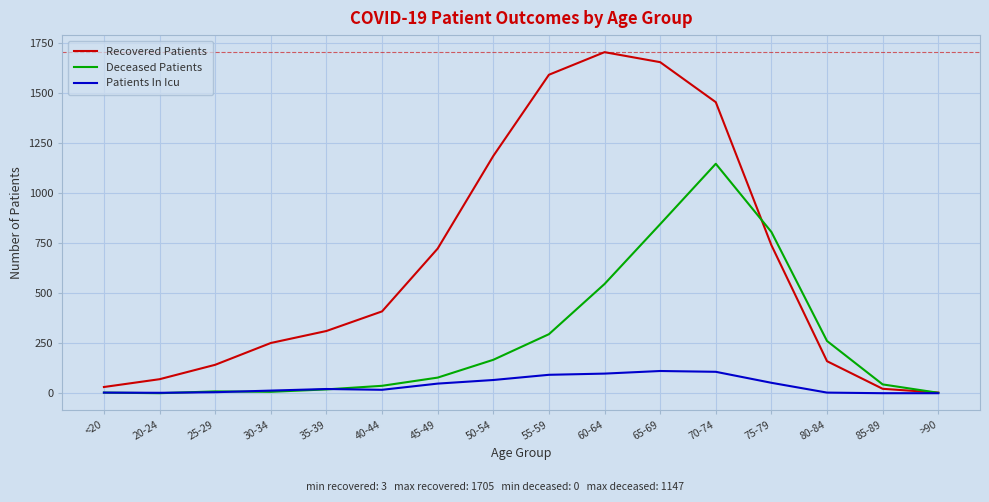

At 55-59, list the series in order from smallest to largest.

Patients In Icu, Deceased Patients, Recovered Patients